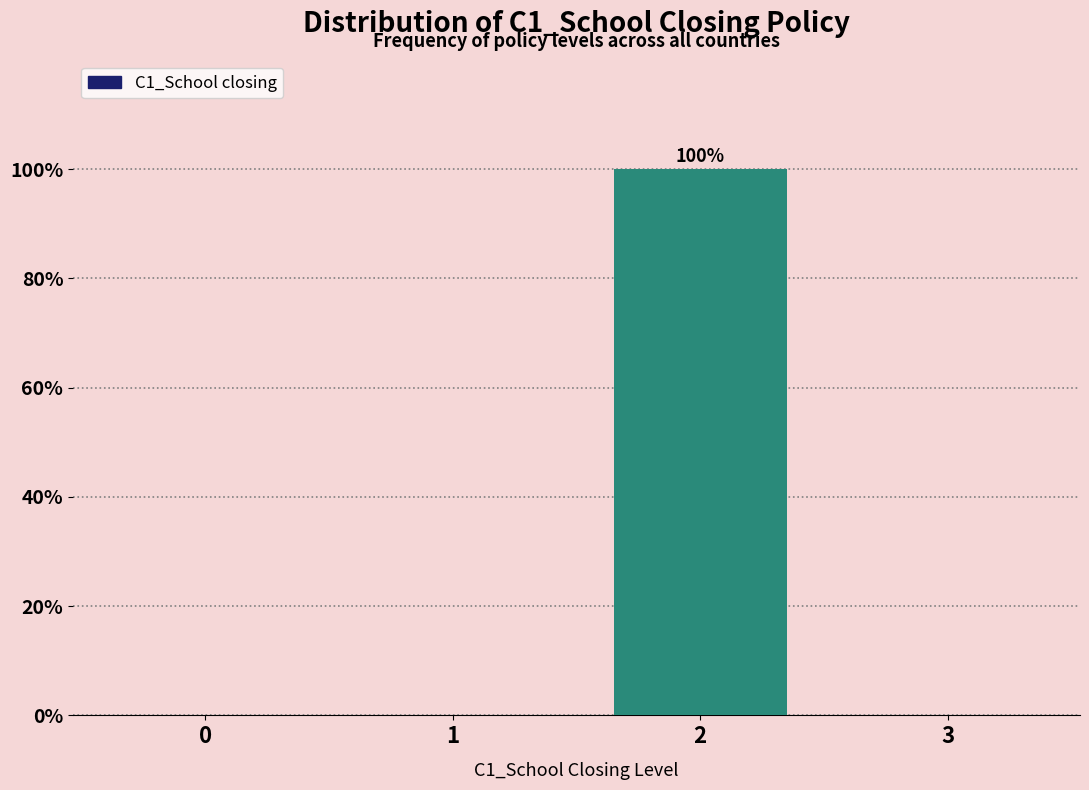

Reading left to right, transcribe all the data shown in this chart.

0=0	1=0	2=100	3=0